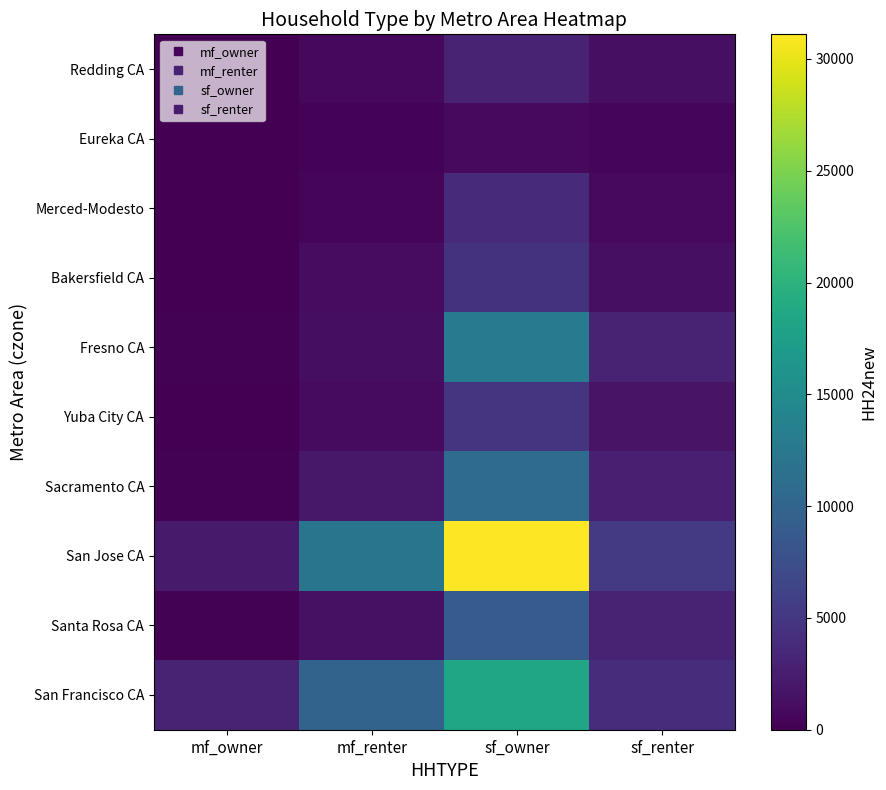

Which has a higher value, sf_renter or mf_renter?

sf_renter